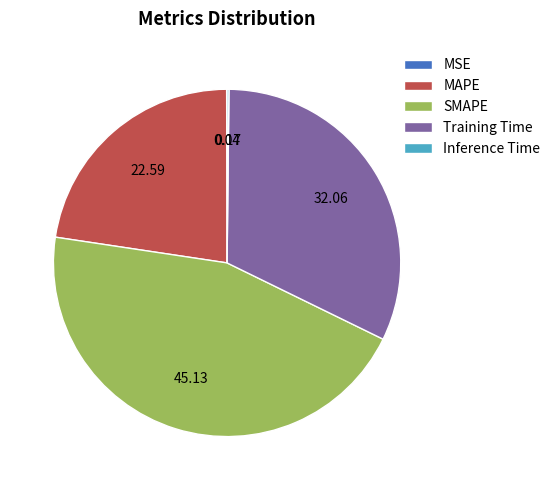

Do SMAPE and Training Time together represent more than half of the pie?

Yes